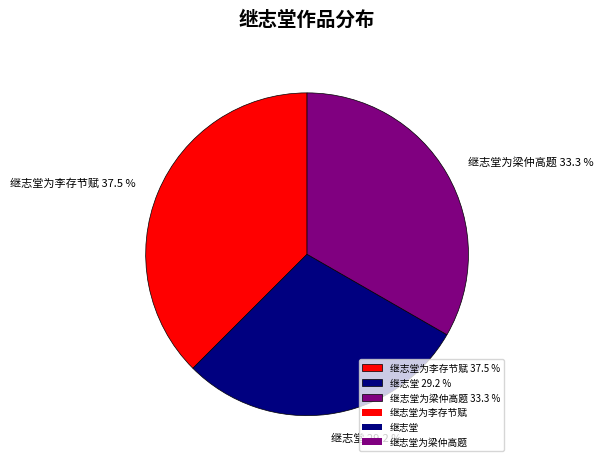

Rank the categories by value from lowest to highest.

继志堂 29.2 %, 继志堂为梁仲高题 33.3 %, 继志堂为李存节赋 37.5 %